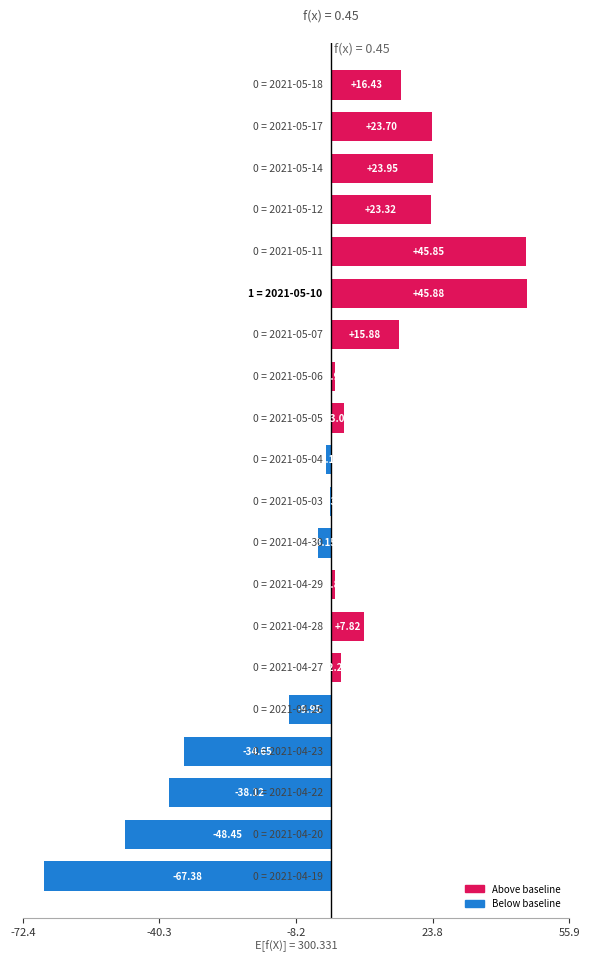

What is the average value?

0.3